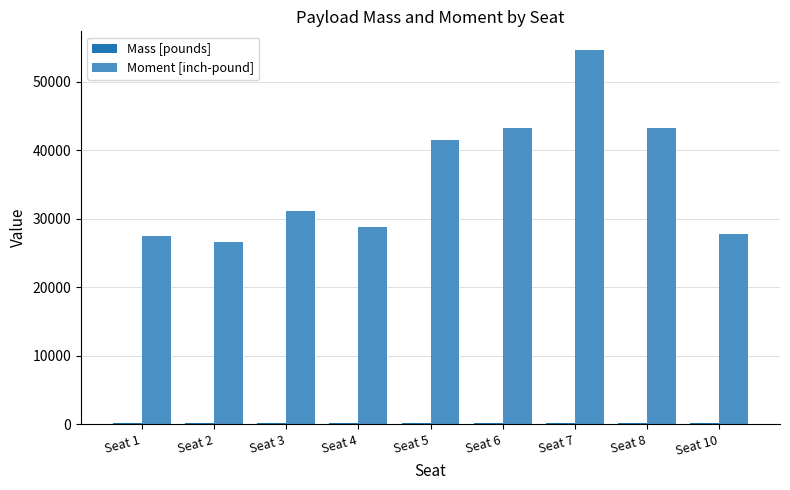

The value of Moment [inch-pound] at Seat 5 is 65825.7. True or false?

False